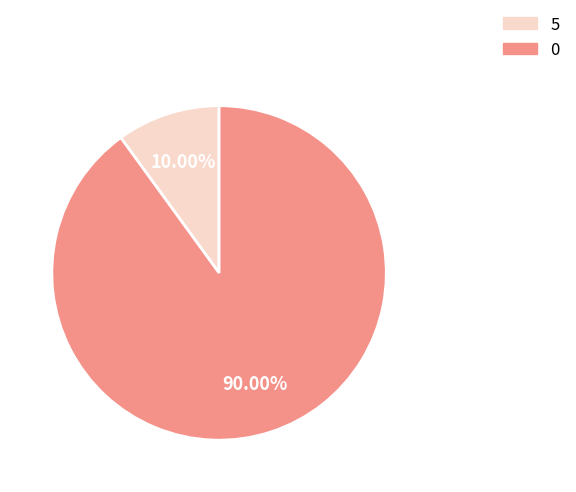

What percentage is the 0 slice, to the nearest percent?

90%